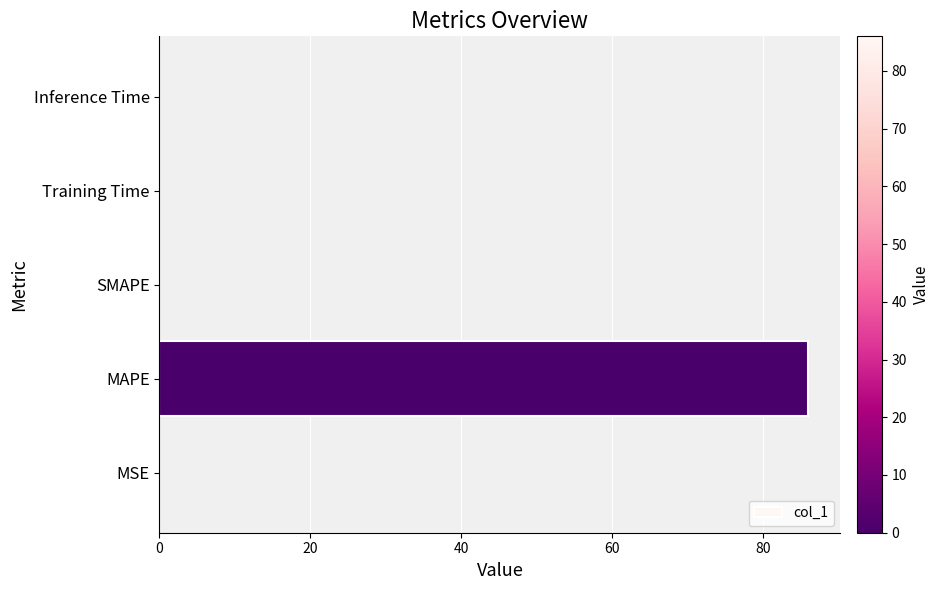

What is the greatest value displayed?

86.0